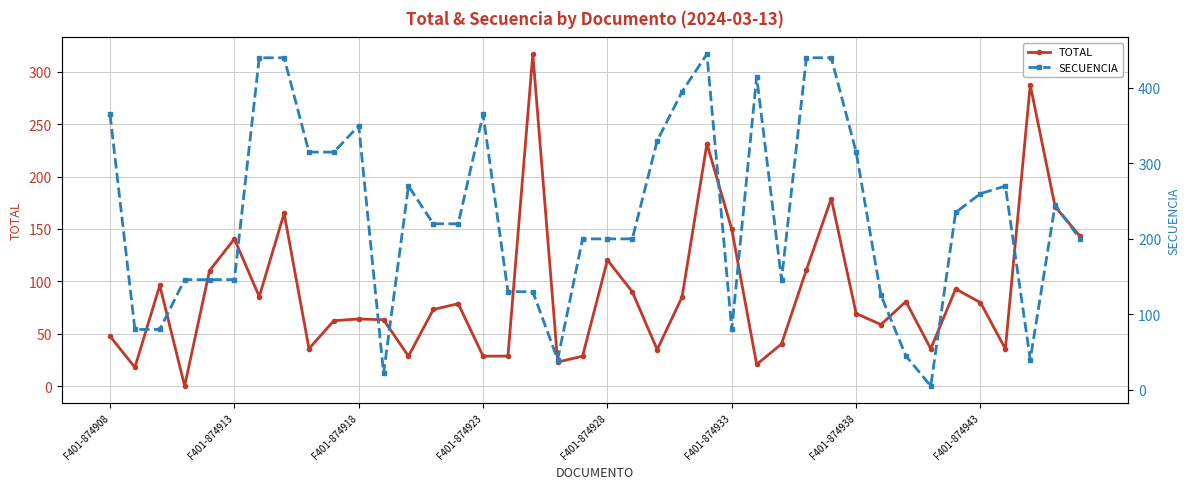

After their last crossing, which series has the higher values: TOTAL or SECUENCIA?

SECUENCIA